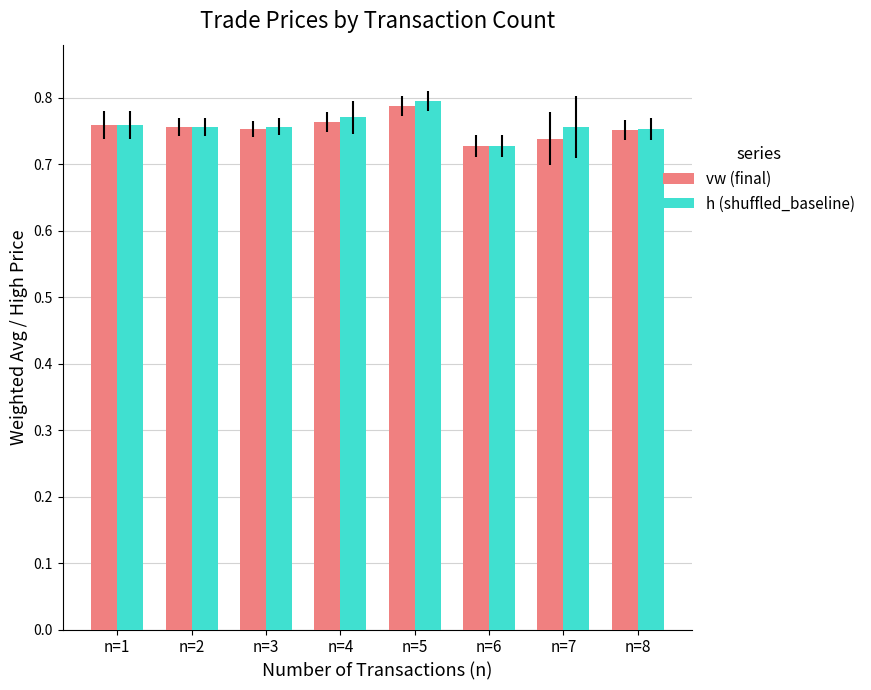

Which category has the lowest value in the h (shuffled_baseline) series?

n=6